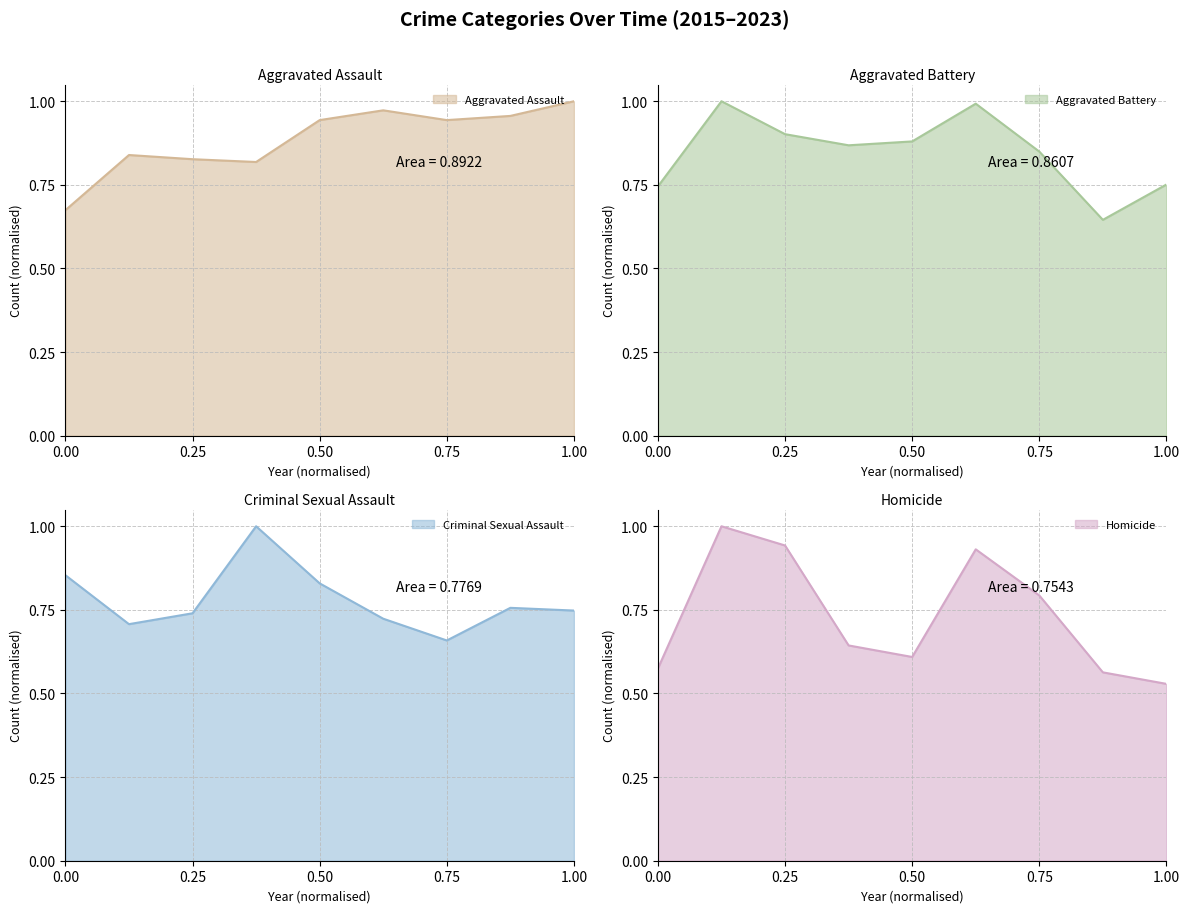

Rank the series by their average value, from lowest to highest.

Homicide, Criminal Sexual Assault, Aggravated Battery, Aggravated Assault